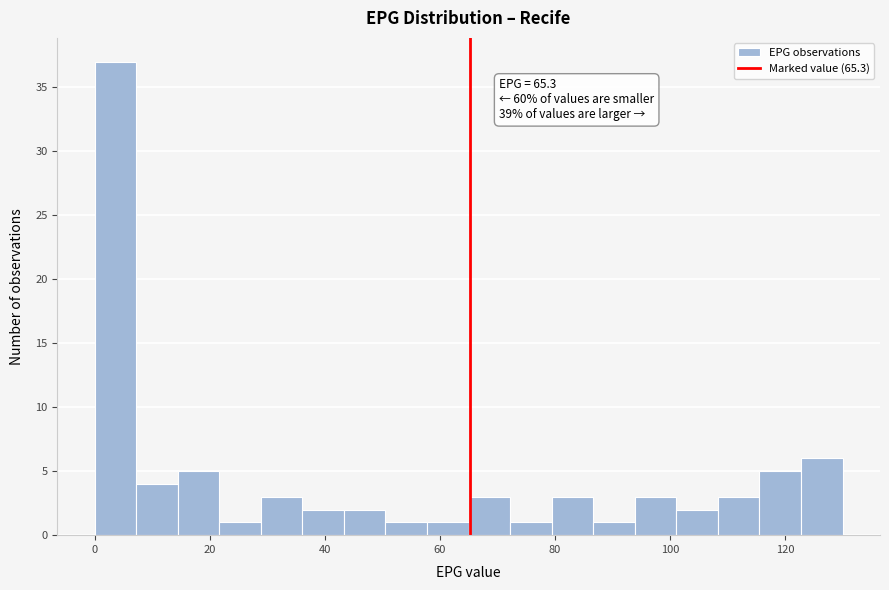

Read against the x-axis, roughly where is the centre of the tallest bar?

4